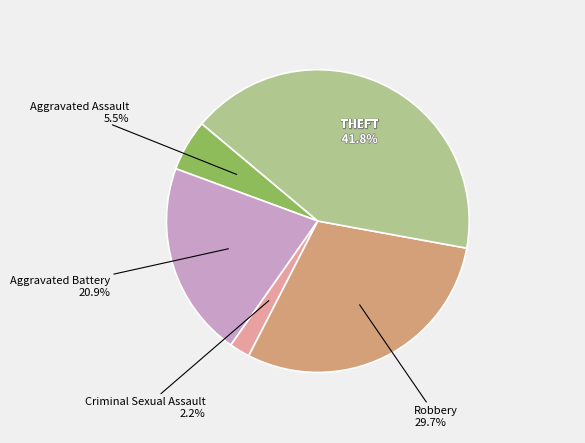

How many slices are in this pie chart?

5